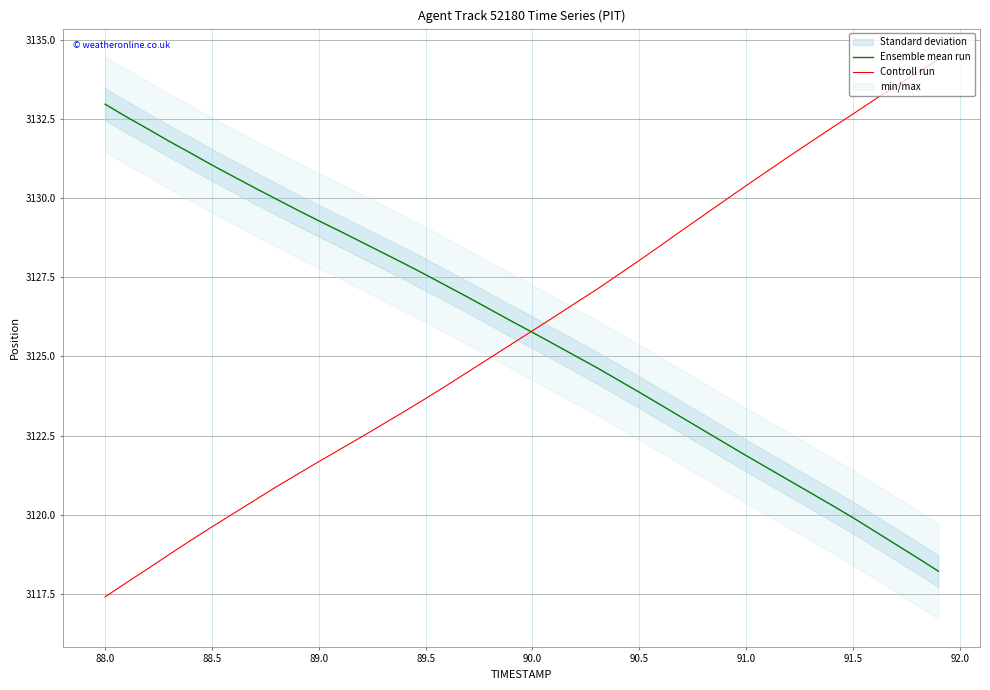

True or false: Ensemble mean run and Controll run intersect in this chart.

True